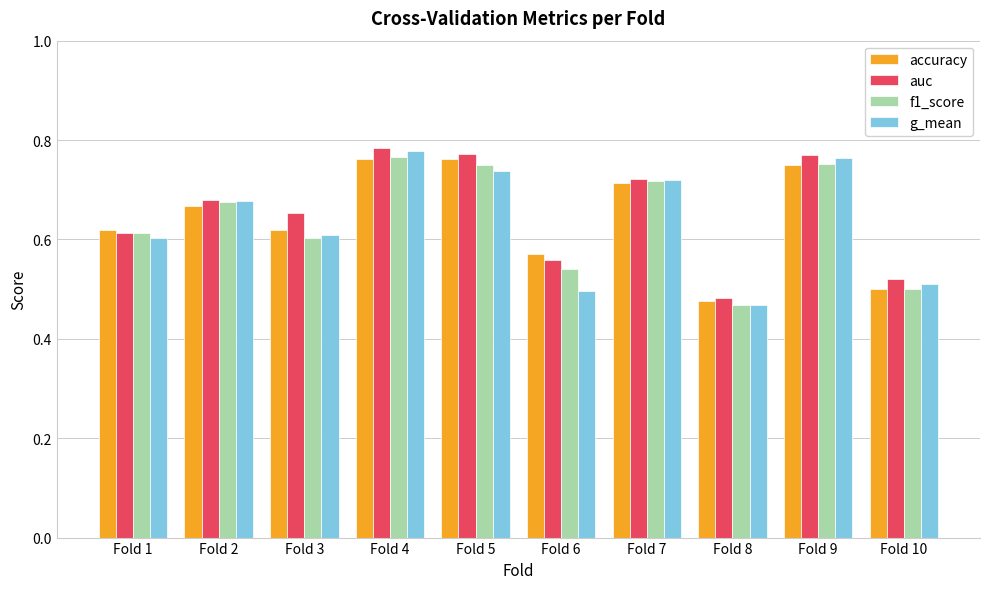

How many bars are there in total?

40